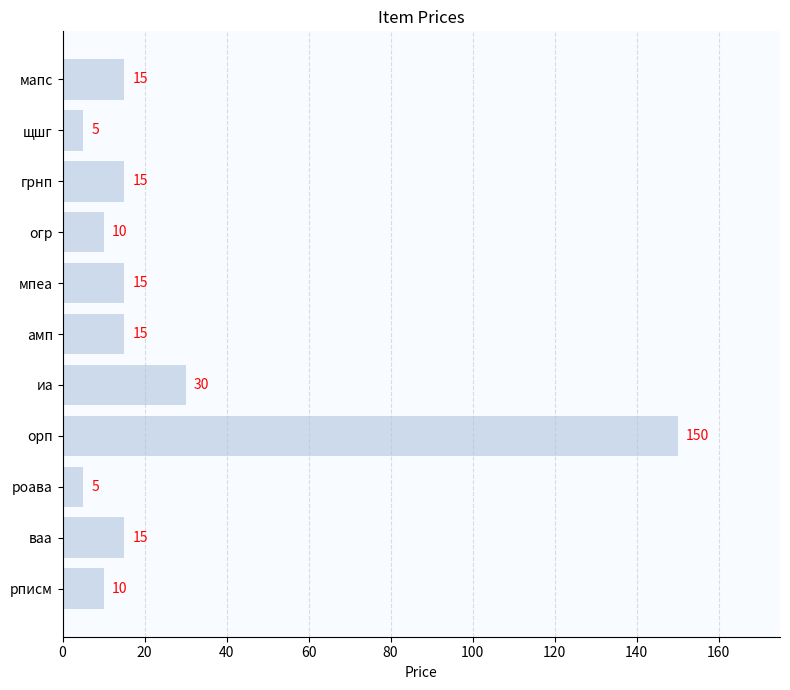

The chart shows a value of 9 at грнп. True or false?

False